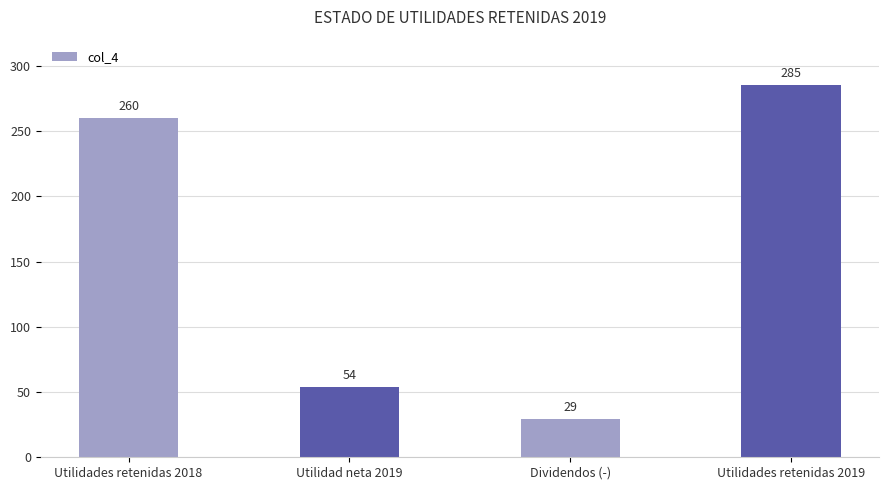

Which has a higher value, Utilidades retenidas 2018 or Utilidad neta 2019?

Utilidades retenidas 2018